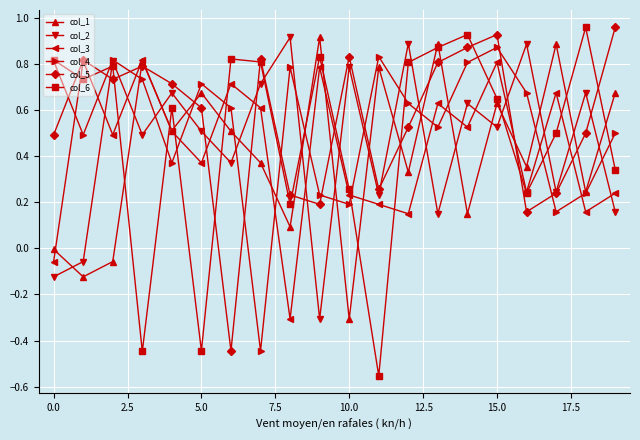

Does the chart display data point markers on the line(s)?

Yes